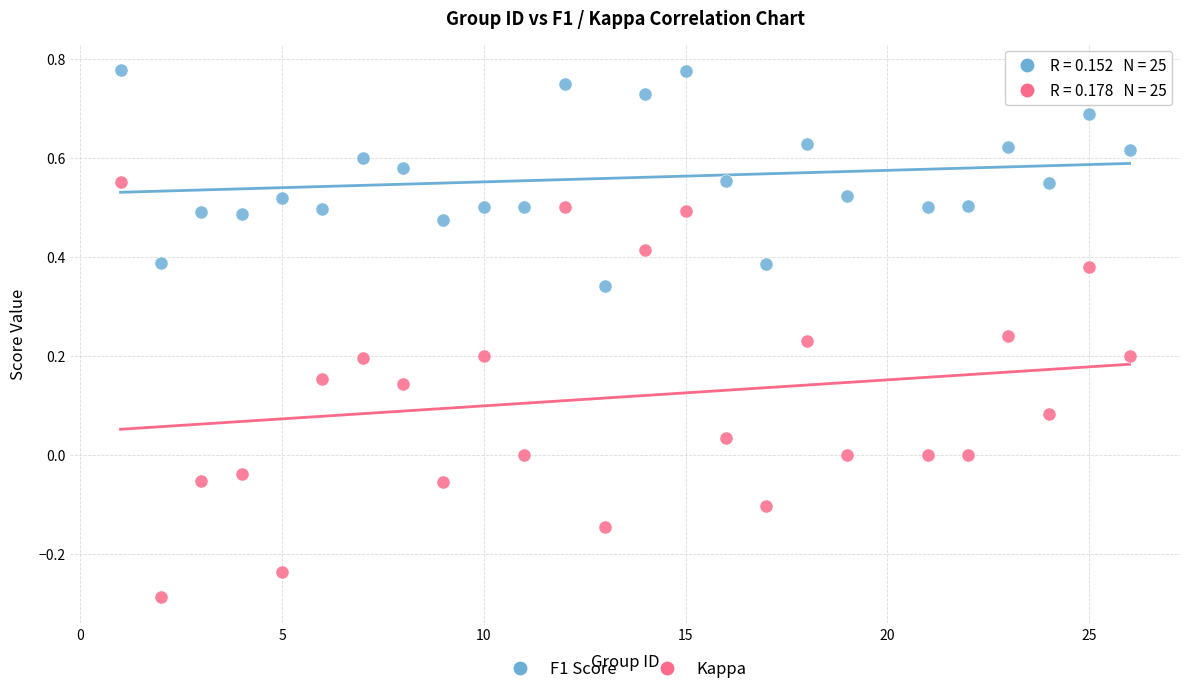

Across all data points, what is the range of X values (max minus min)?

25.0